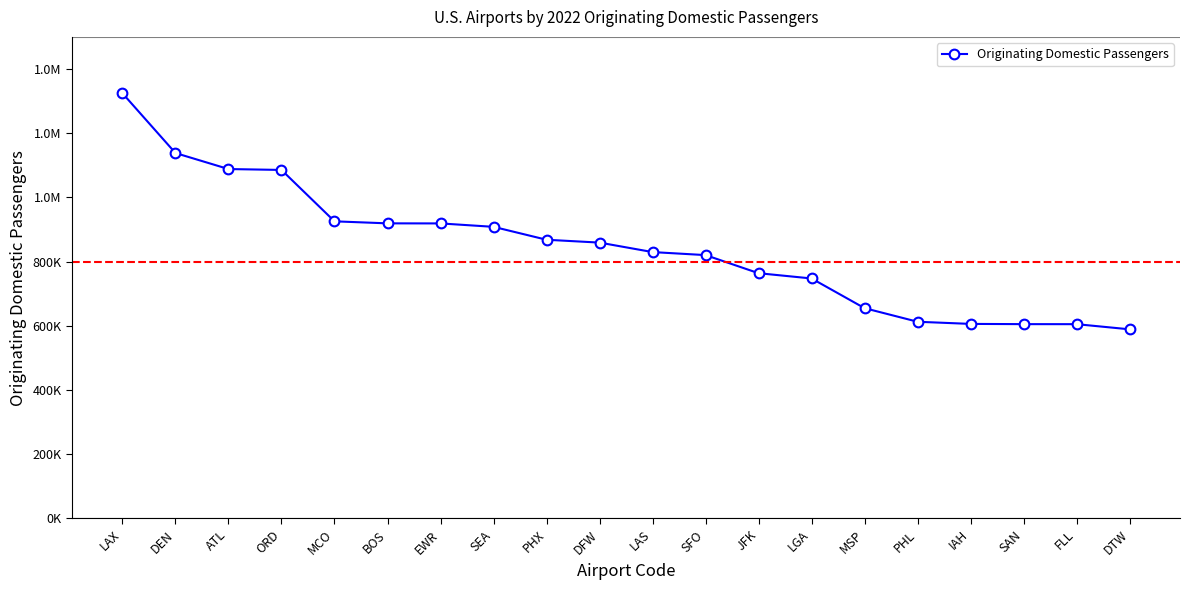

What is the average value?

843557